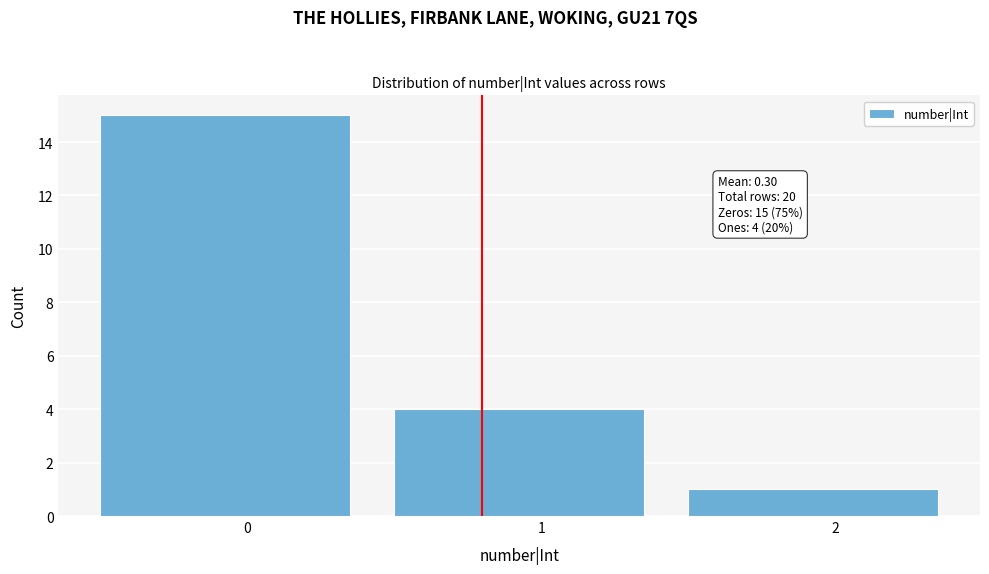

Over which range of the x-axis is the bar tallest?

-0.5 to 0.5